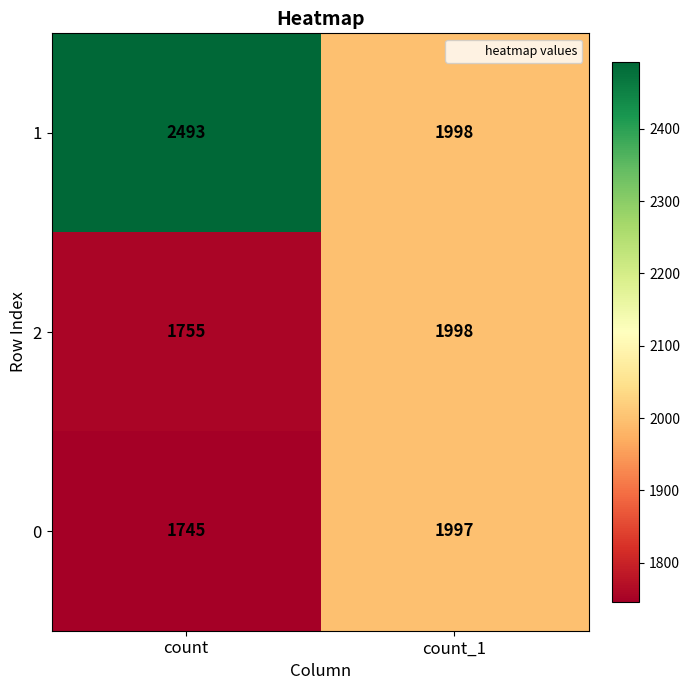

Rank the series by their maximum value, from highest to lowest.

1, 2, 0